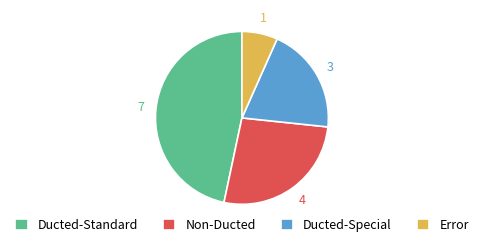

What is the largest slice in the pie chart?

Ducted-Standard